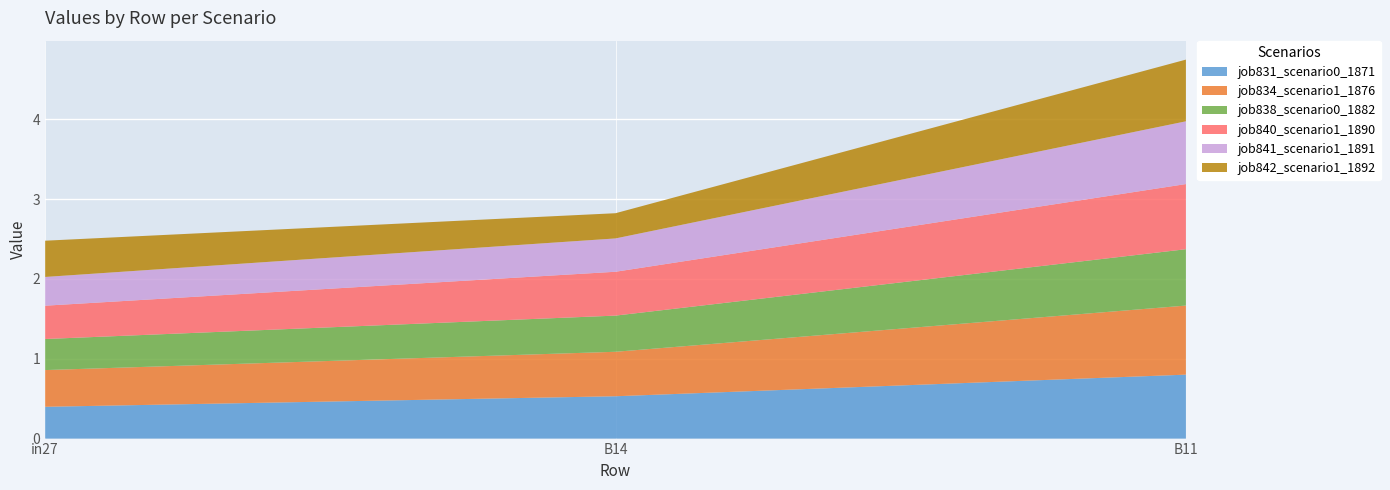

Reading right to left, transcribe all the data shown in this chart.

job831_scenario0_1871: B11=0.8	B14=0.5	in27=0.4
job834_scenario1_1876: B11=0.9	B14=0.6	in27=0.5
job838_scenario0_1882: B11=0.7	B14=0.5	in27=0.4
job840_scenario1_1890: B11=0.8	B14=0.5	in27=0.4
job841_scenario1_1891: B11=0.8	B14=0.4	in27=0.4
job842_scenario1_1892: B11=0.8	B14=0.3	in27=0.5